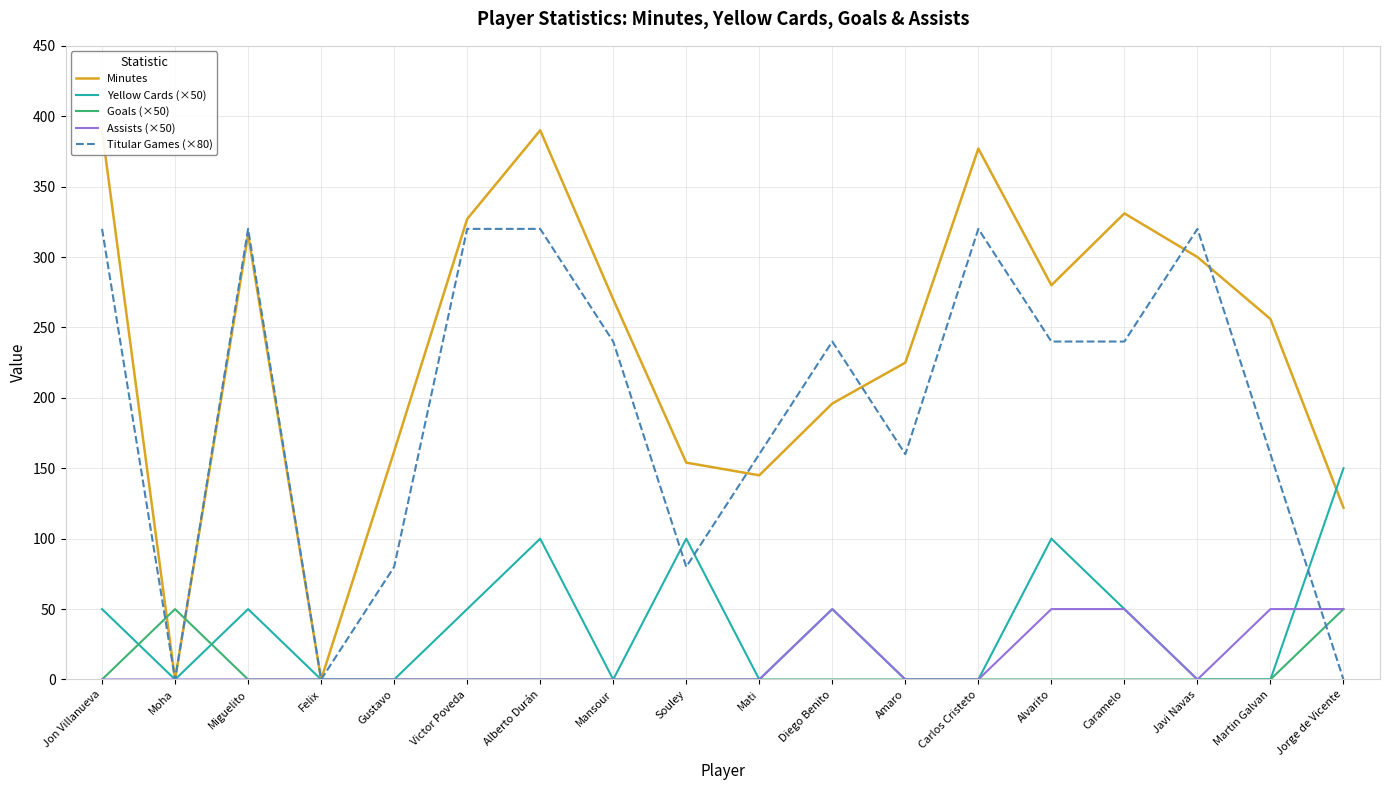

Between Martin Galvan and Moha, which is larger?

Martin Galvan